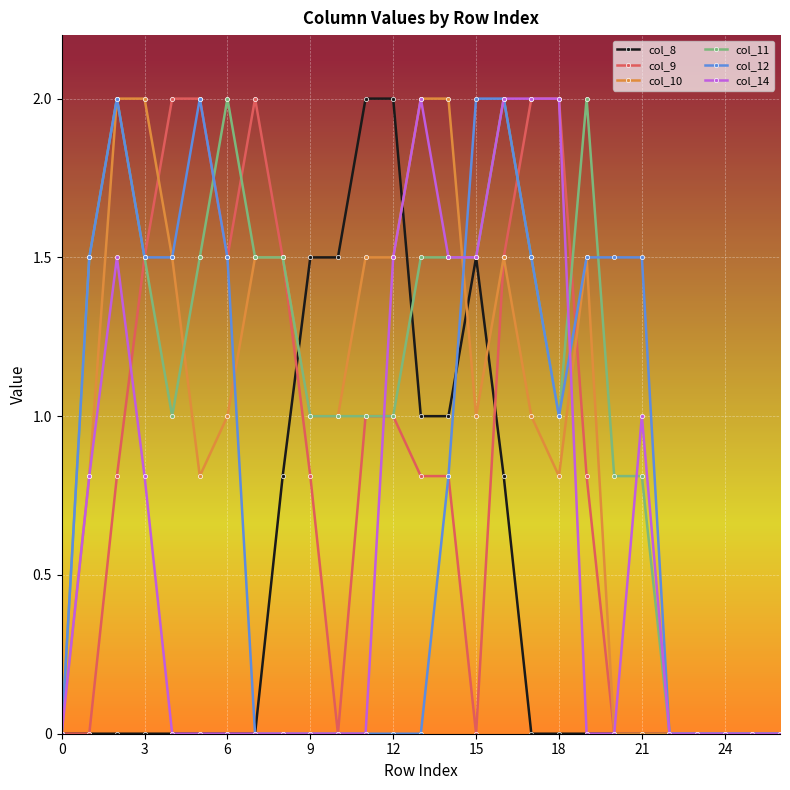

Which series has the largest total across all categories?

col_11